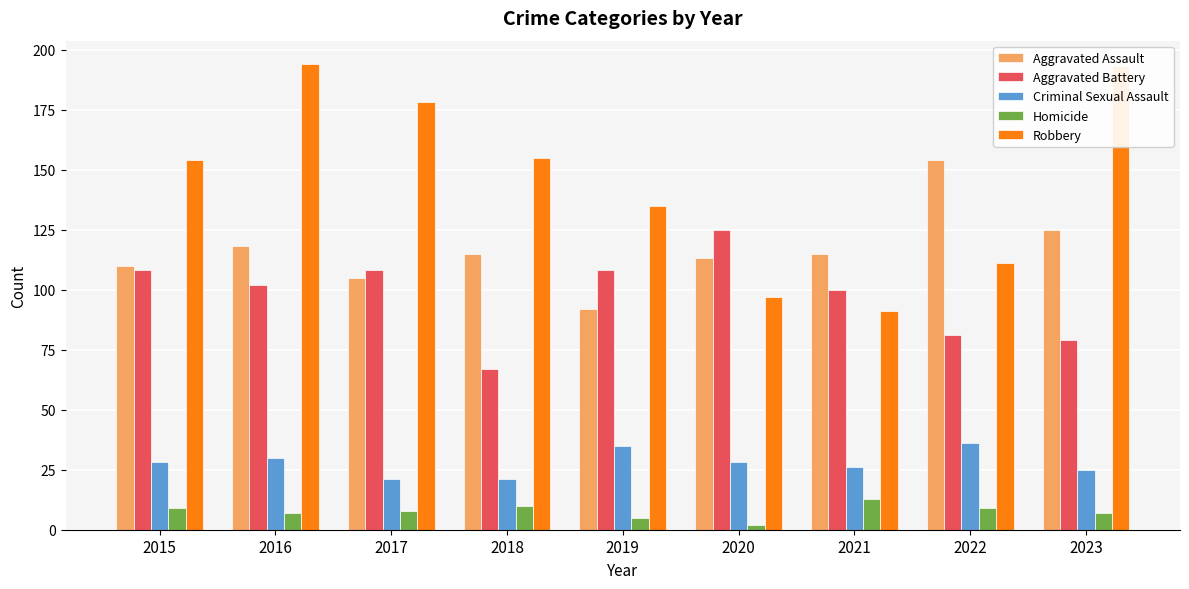

Rank the series at 2018 from lowest to highest value.

Homicide, Criminal Sexual Assault, Aggravated Battery, Aggravated Assault, Robbery